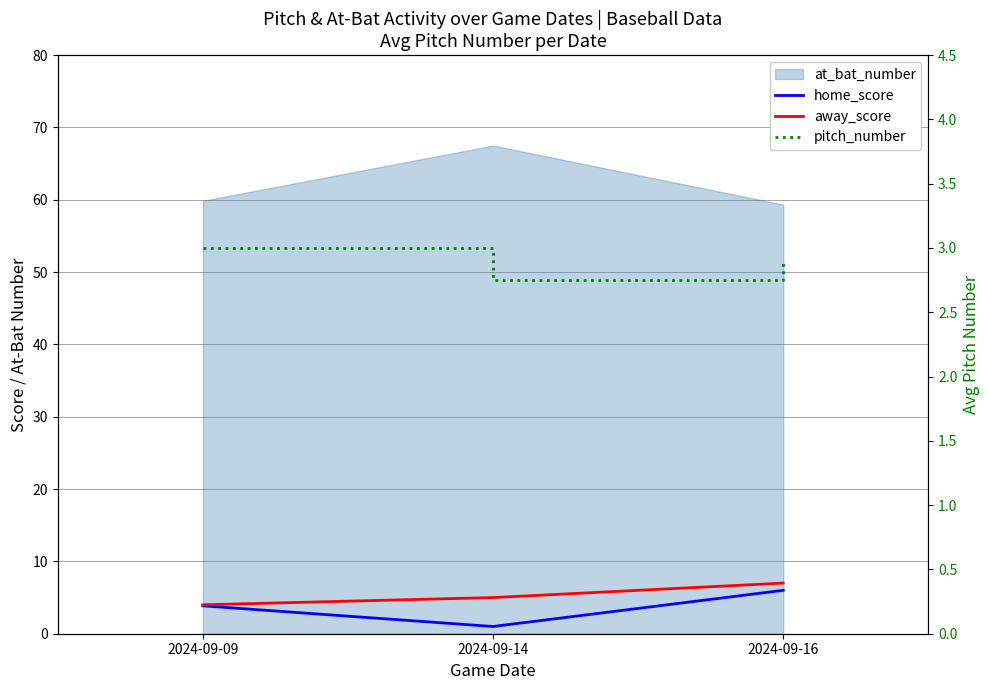

Rank the series at 2024-09-14 from lowest to highest value.

home_score, pitch_number, away_score